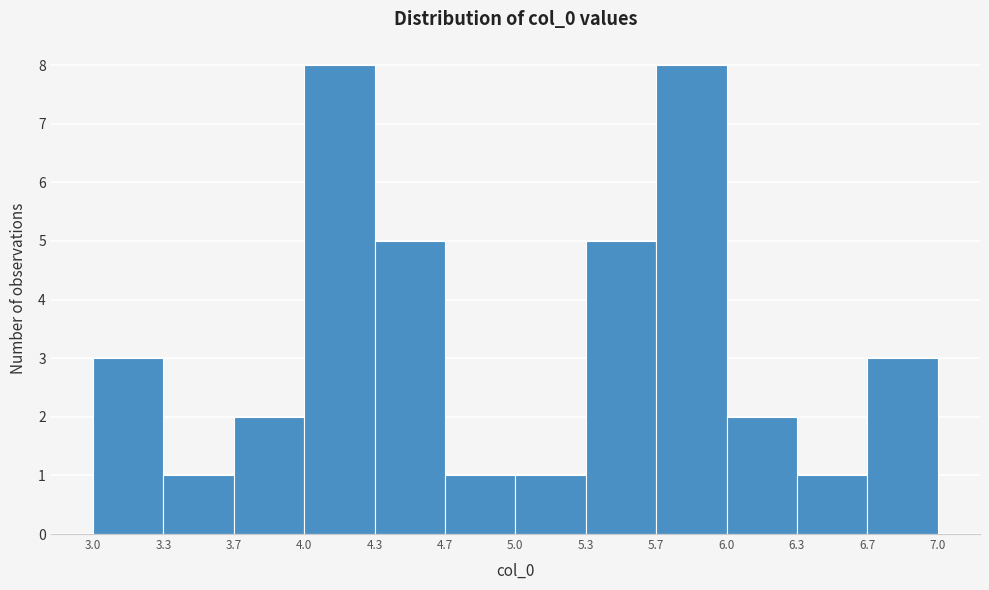

Reading left to right, list every bar in this chart as the range it spans on the x-axis followed by its height. The values are not printed on the chart, so give them approximately, as read against the axis.

3.0 to 3.3: 3
3.3 to 3.7: 1
3.7 to 4.0: 2
4.0 to 4.3: 8
4.3 to 4.7: 5
4.7 to 5.0: 1
5.0 to 5.3: 1
5.3 to 5.7: 5
5.7 to 6.0: 8
6.0 to 6.3: 2
6.3 to 6.7: 1
6.7 to 7.0: 3